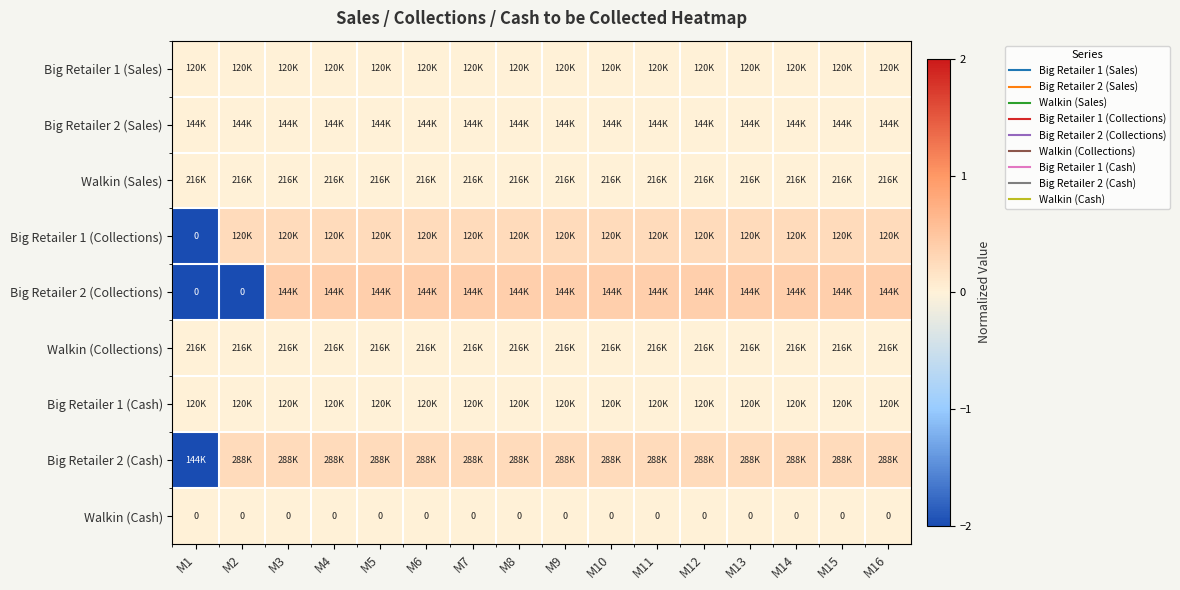

How many data points in Big Retailer 2 (Collections) are less than 0?

2